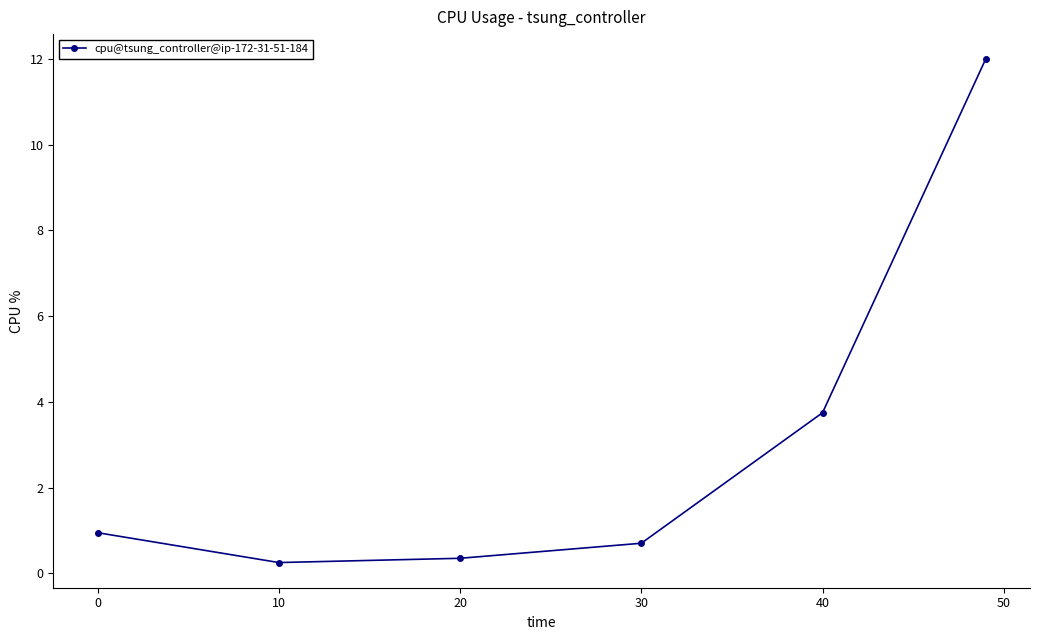

True or false: there are more than 1 points higher than both neighbors.

False